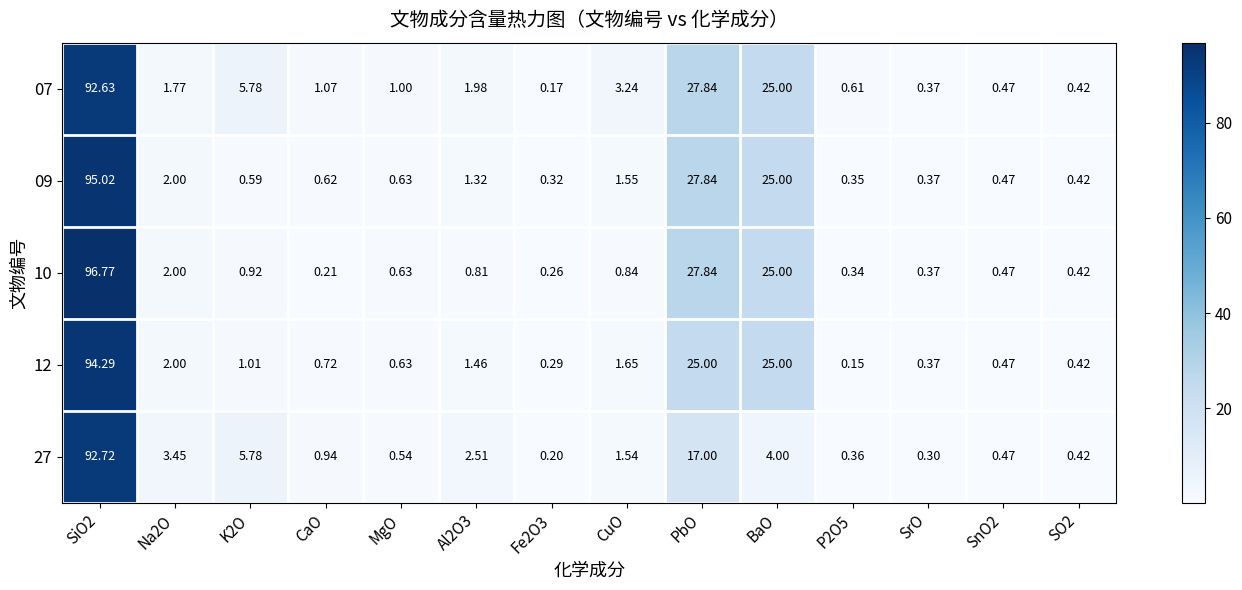

Is the value of 12 at PbO greater than the value of 27 at SrO?

Yes